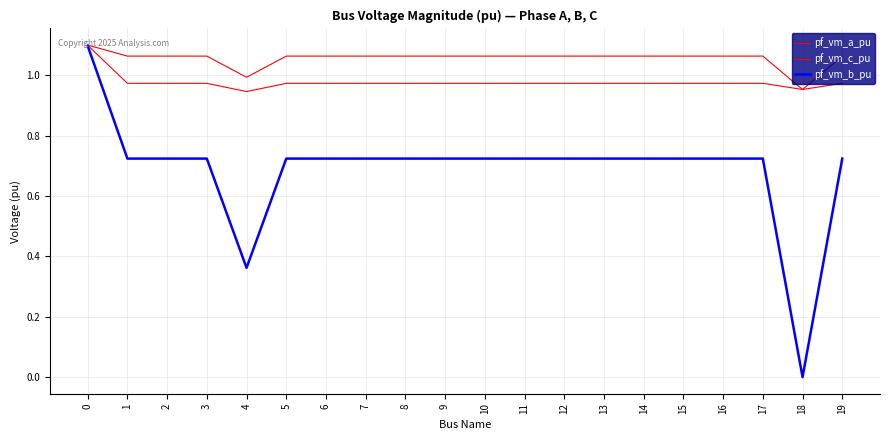

Does the chart have visible grid lines?

Yes